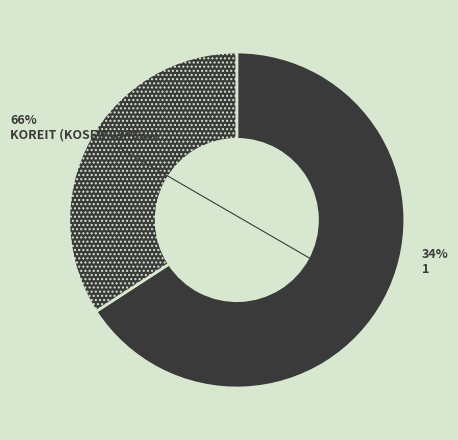

Rank the categories by value from highest to lowest.

KOREIT (KOSE:A034830), 1